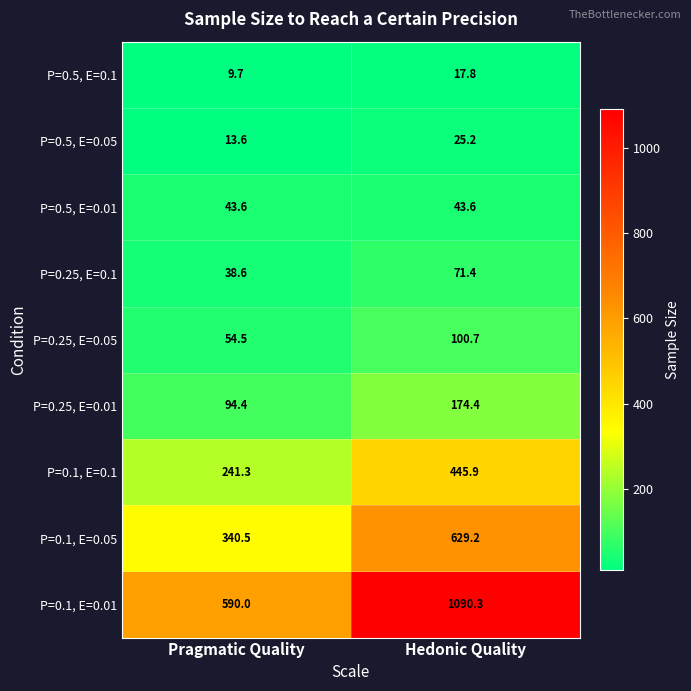

At which category does the chart reach its minimum across all series?

Pragmatic Quality